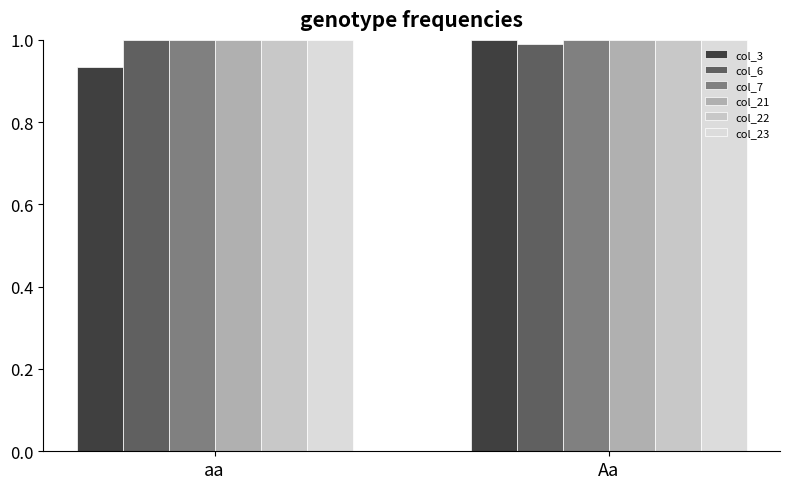

True or false: col_7 has a value of 0.2 at Aa.

False